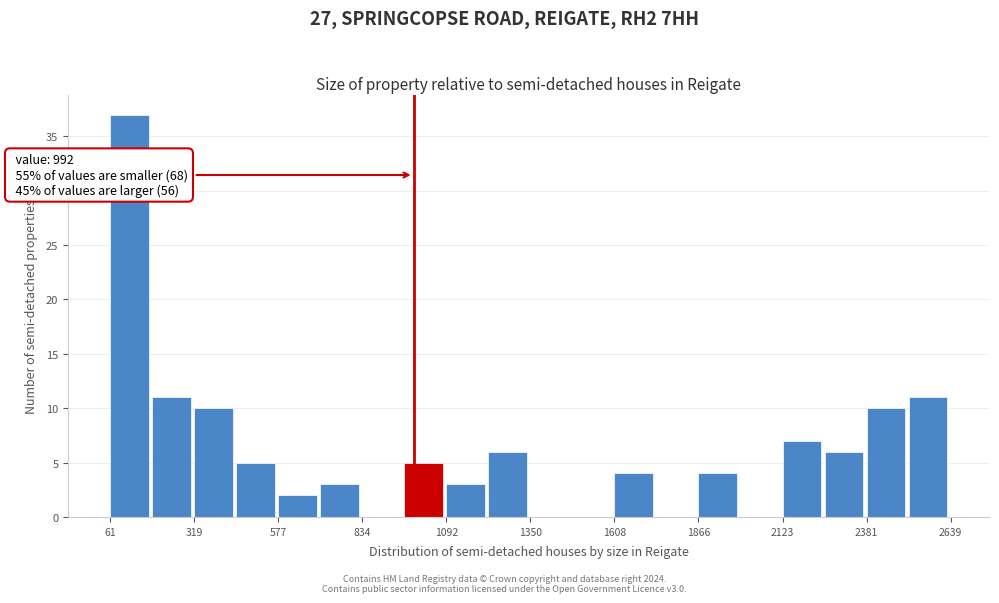

Read against the x-axis, roughly where is the centre of the tallest bar?

100